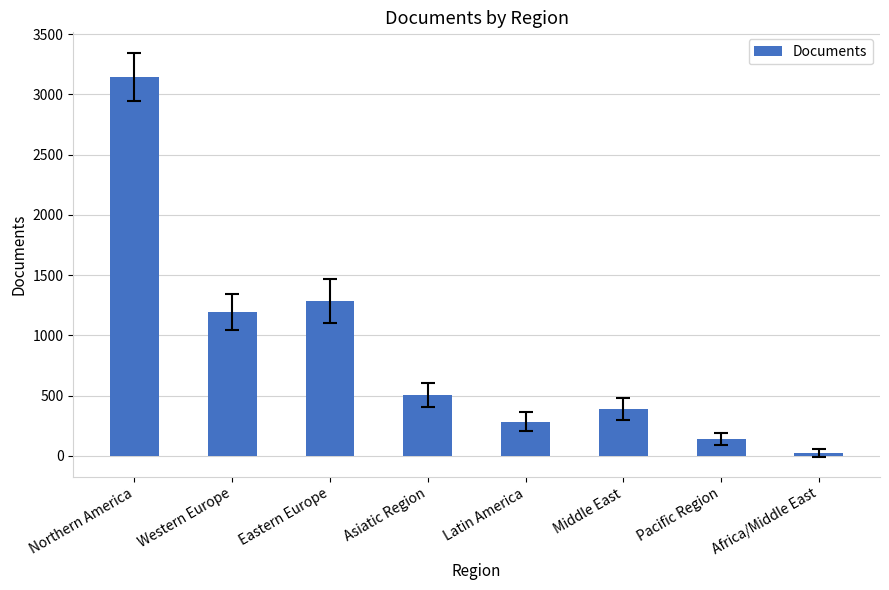

What is the sum of the values at Africa/Middle East and Asiatic Region?

527